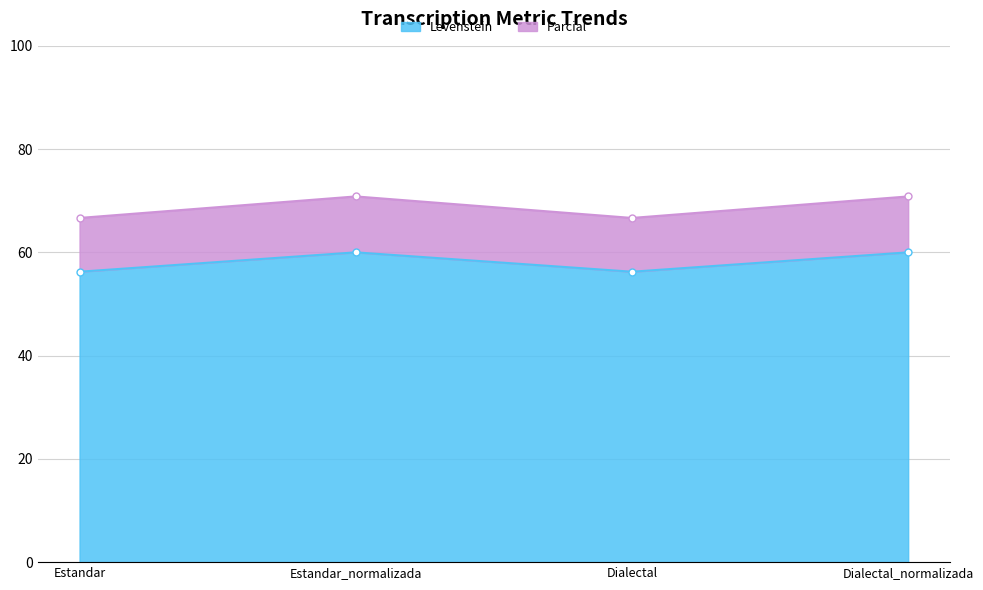

What value does the Parcial series have at Dialectal_normalizada?

70.8